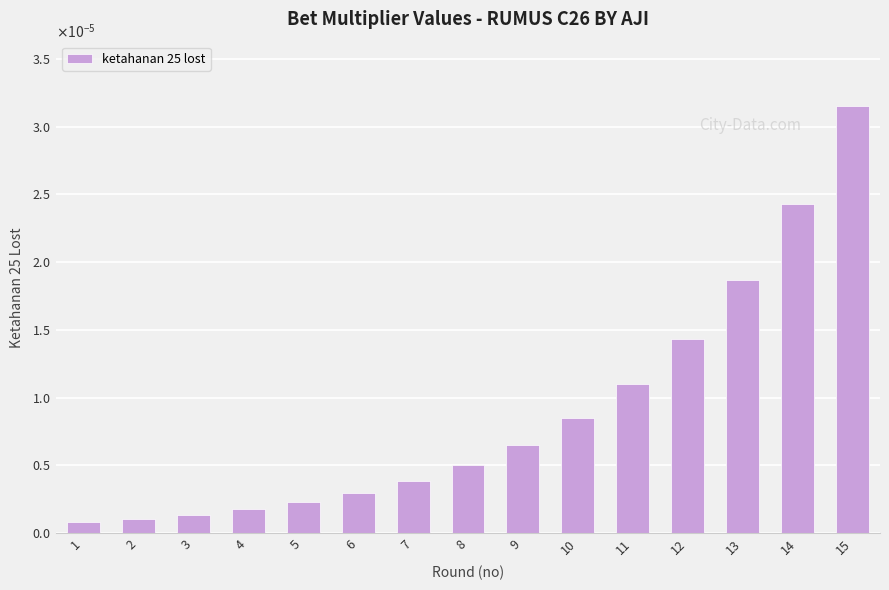

Which has a higher value, 7 or 11?

11